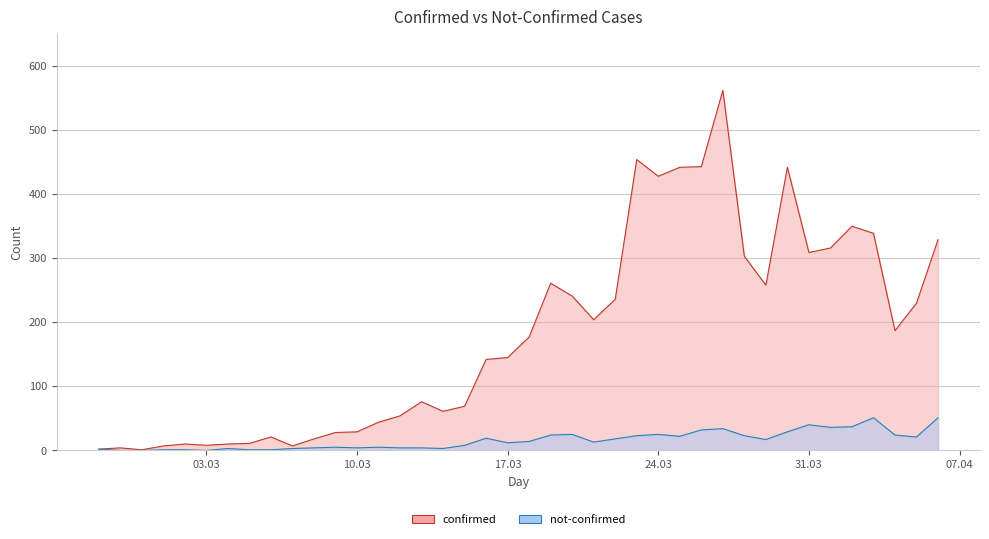

True or false: confirmed and not-confirmed cross at least once.

False